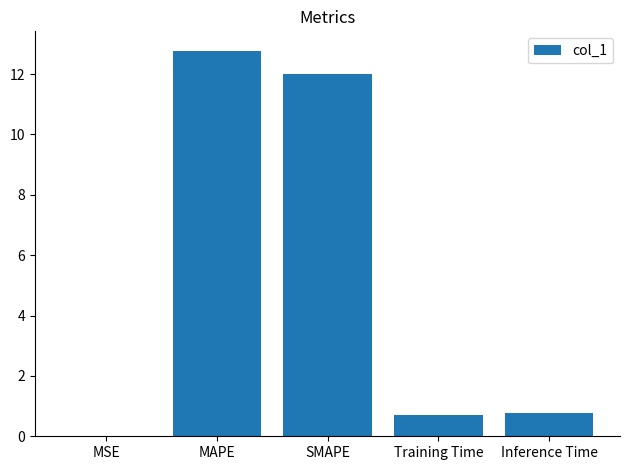

What is the sum of all values?

26.3